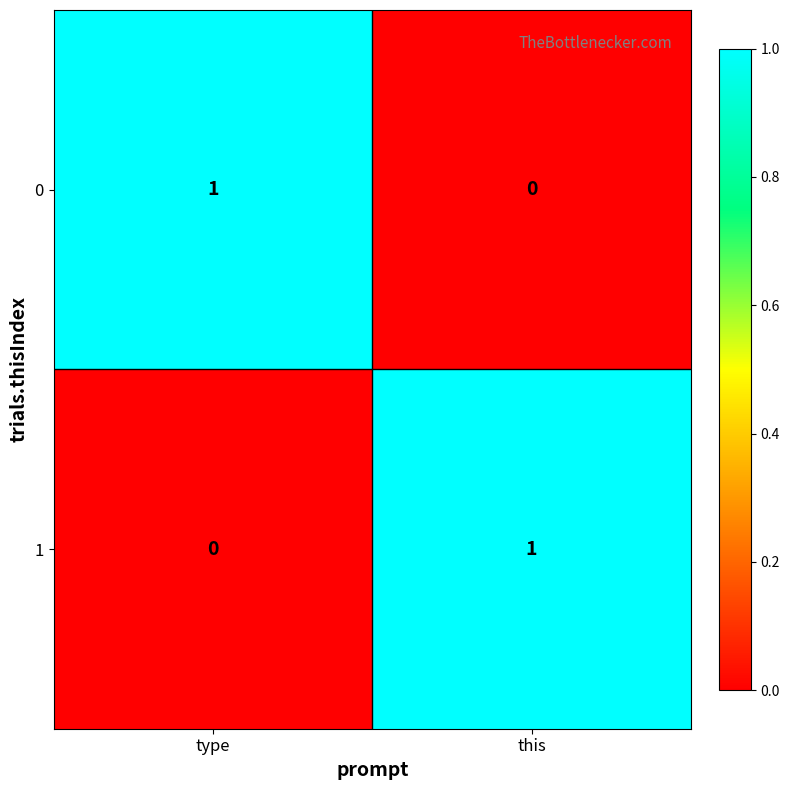

Is the value of 1 at type greater than the value of 0 at type?

No